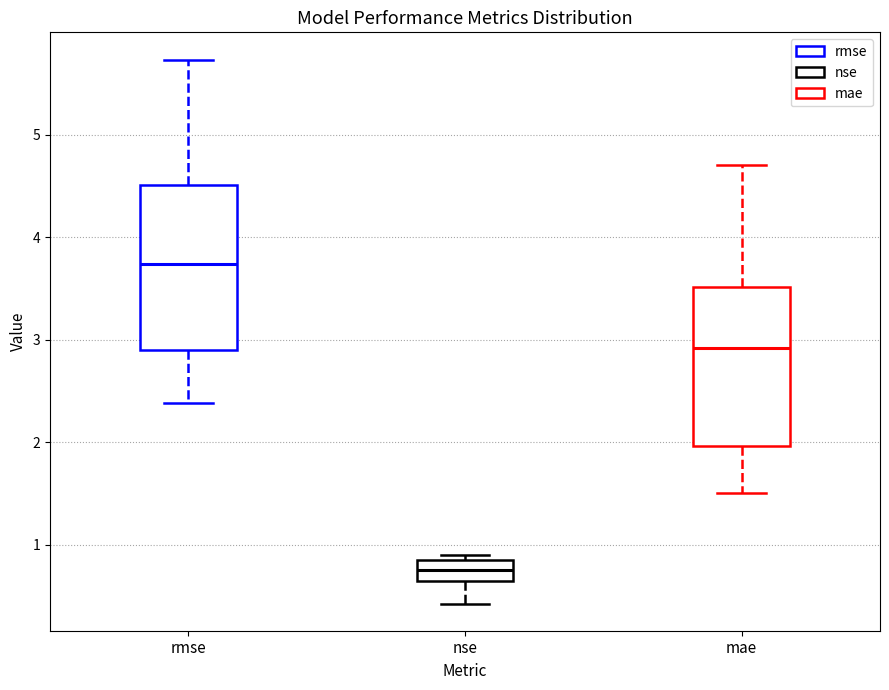

Where is the upper edge of the box for rmse on the y-axis? The values are not printed on the chart, so give them approximately, as read against the axis.

4.5